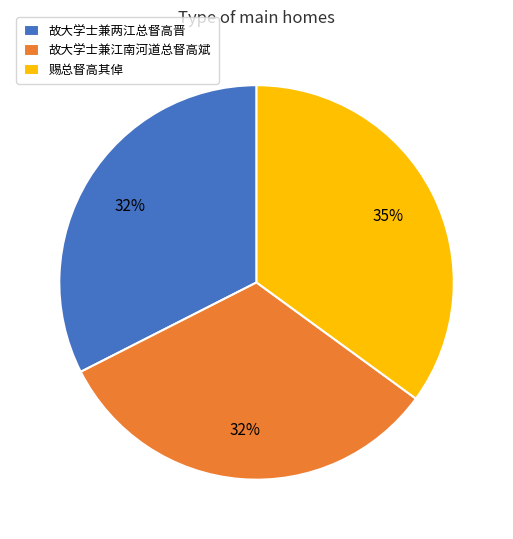

How many segments does this pie chart have?

3